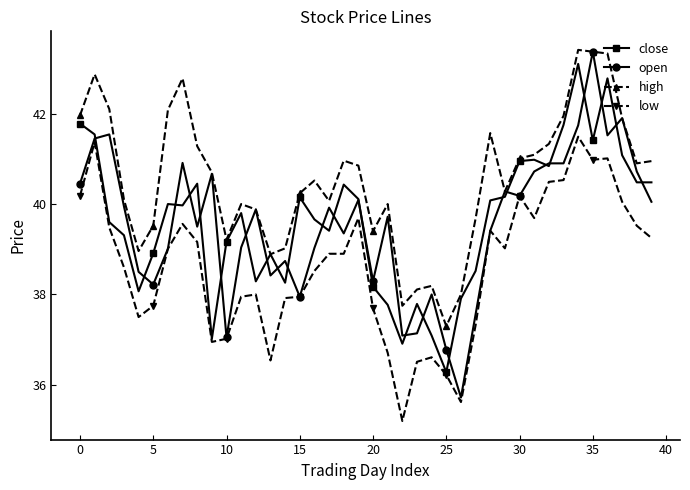

Is this an area chart (filled region under the line)?

No